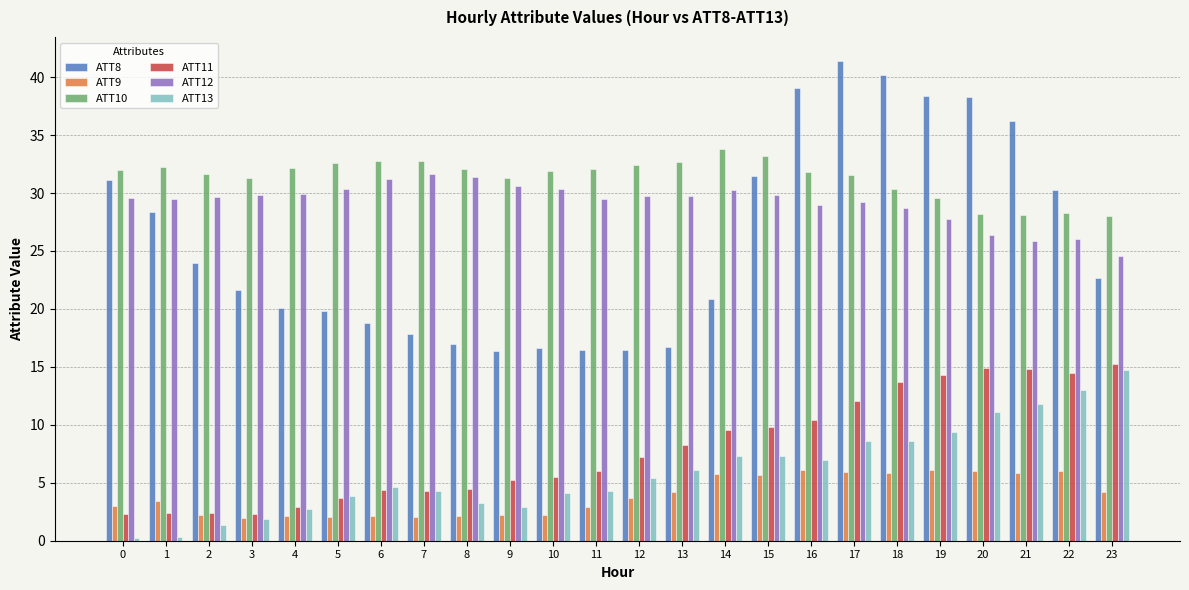

Are the bars grouped side by side (vs. stacked)?

Yes